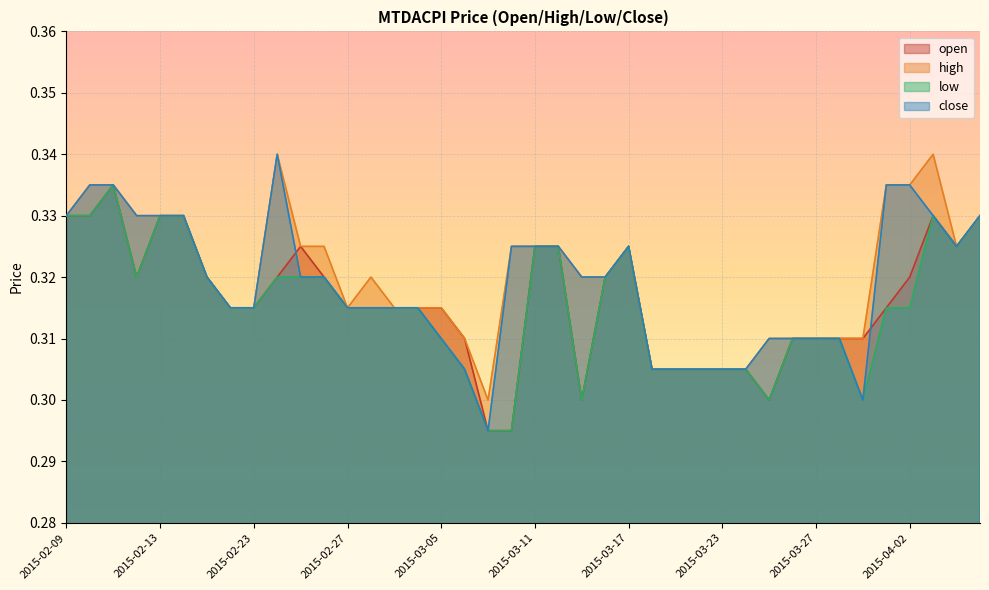

What is the approximate value of close at 2015-02-13?

0.3